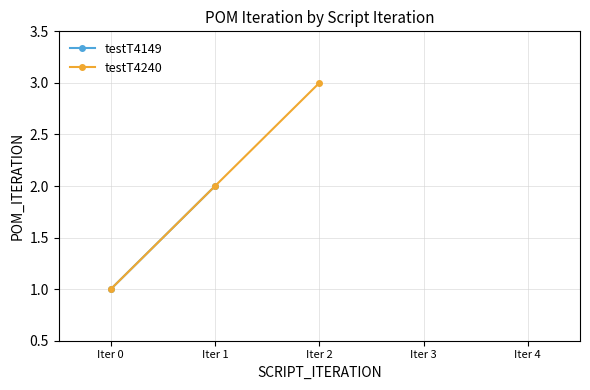

What is the maximum value shown in the chart?

3